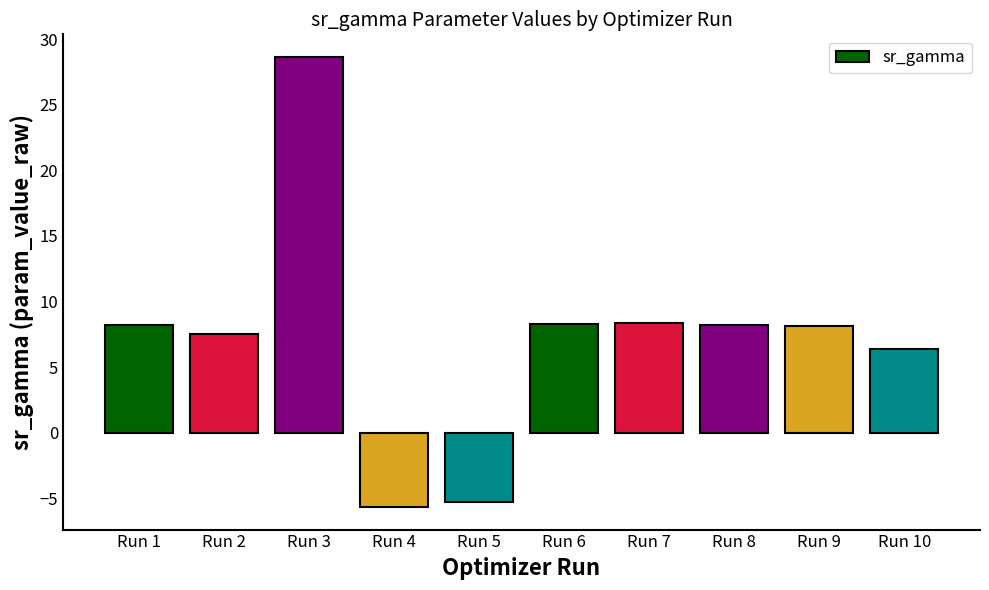

True or false: the data shows -8.6 at Run 5.

False